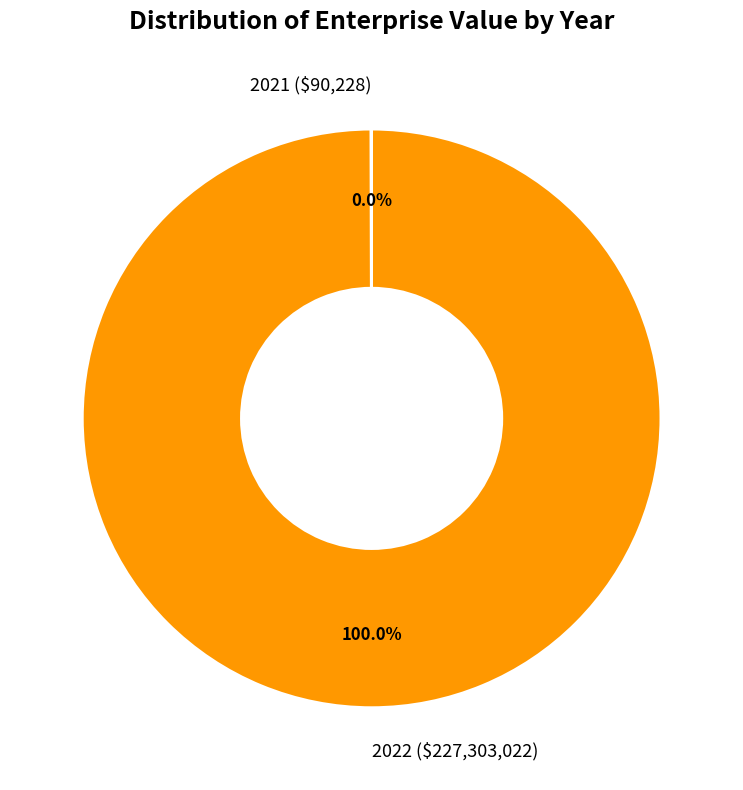

Does 2022 ($227,303,022) represent more than half of the total?

Yes